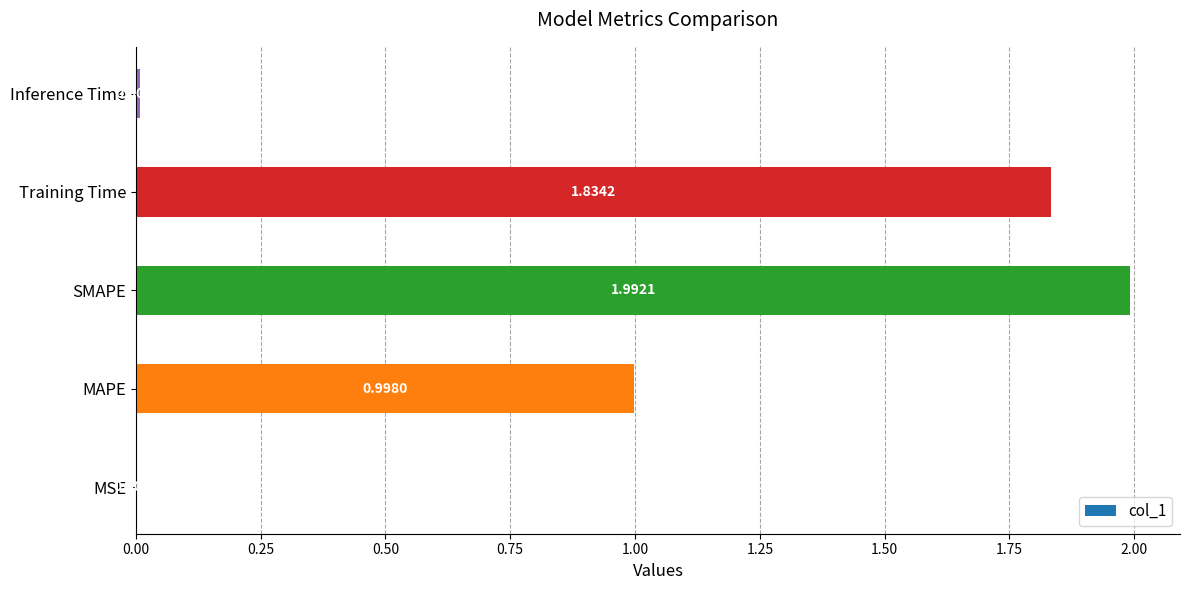

Between MSE and Training Time, which is larger?

Training Time